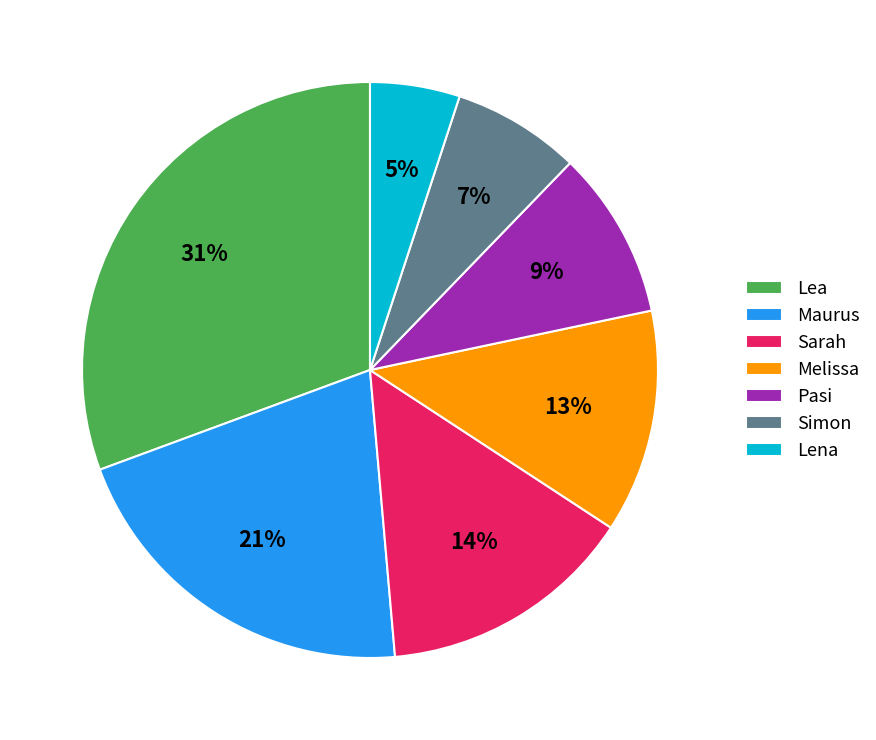

Is it true that Sarah is 7% of the pie?

False